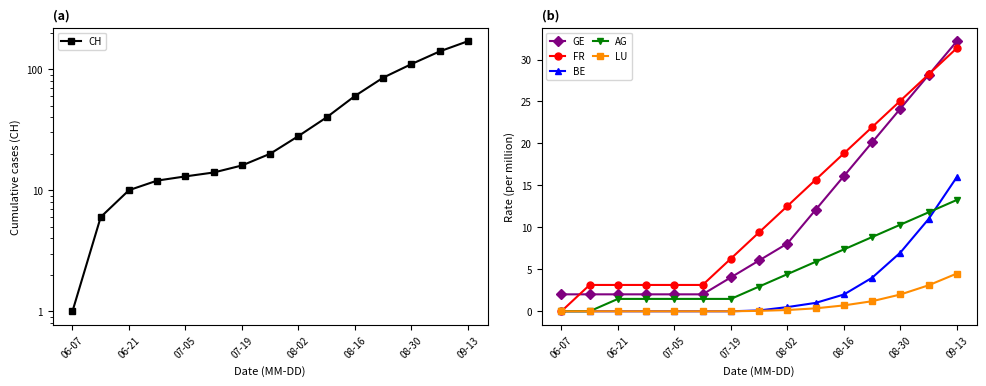

True or false: AG has more than 1 interior local peaks.

False